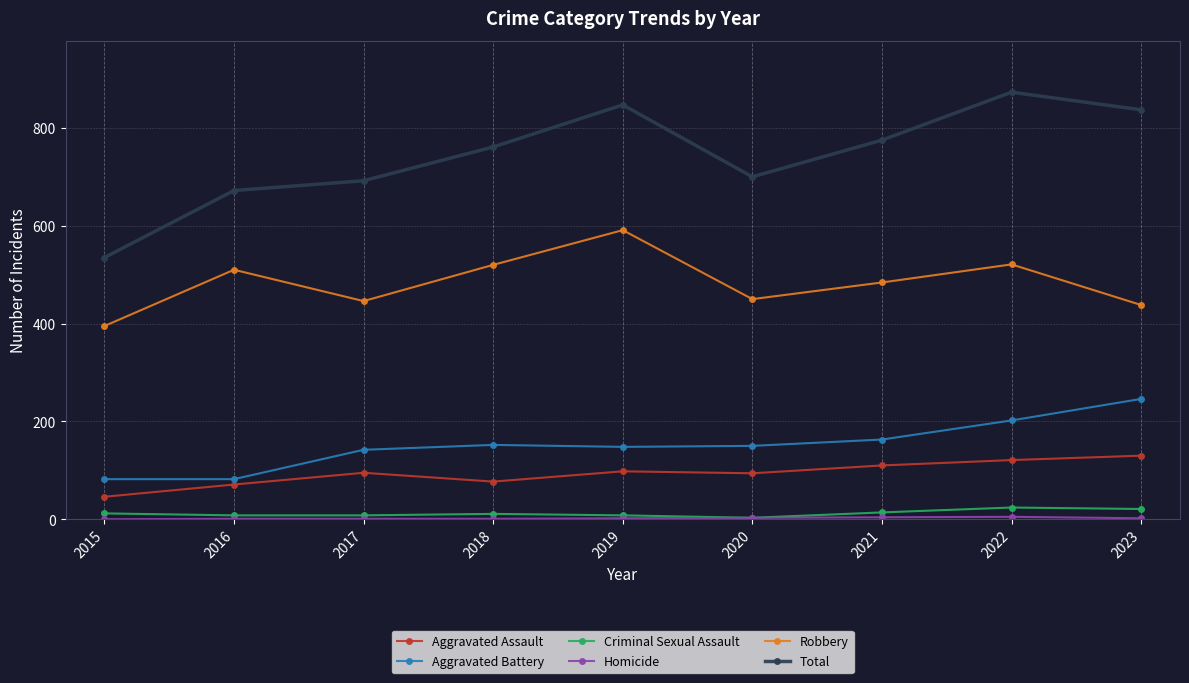

What is the maximum value shown in the chart?

873